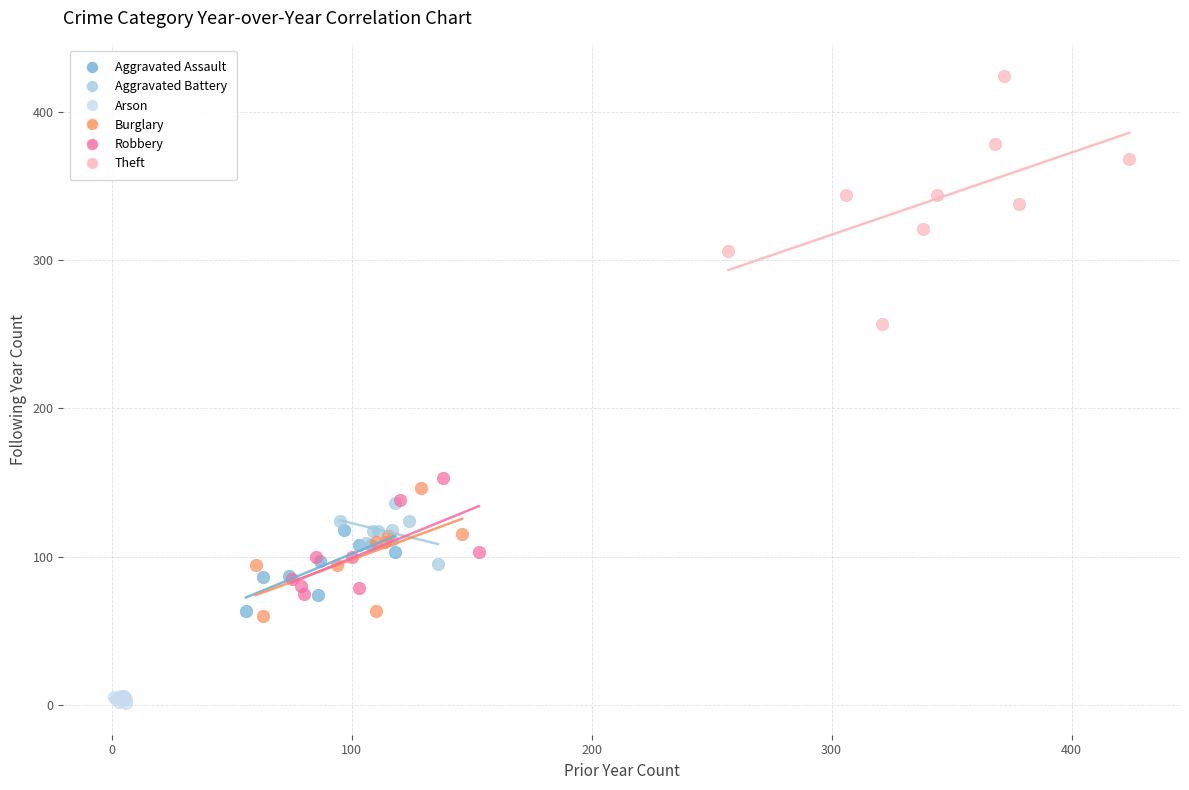

Which series has the widest spread of Y values?

Theft